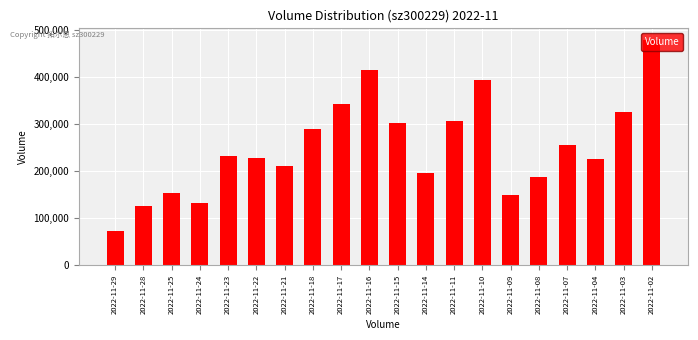

The value at 2022-11-24 is 61197. True or false?

False